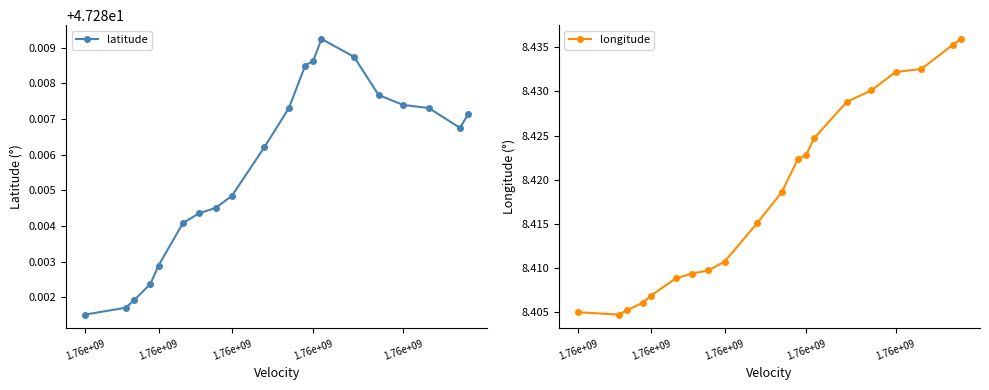

How many latitude values are between 47 and 48?

20